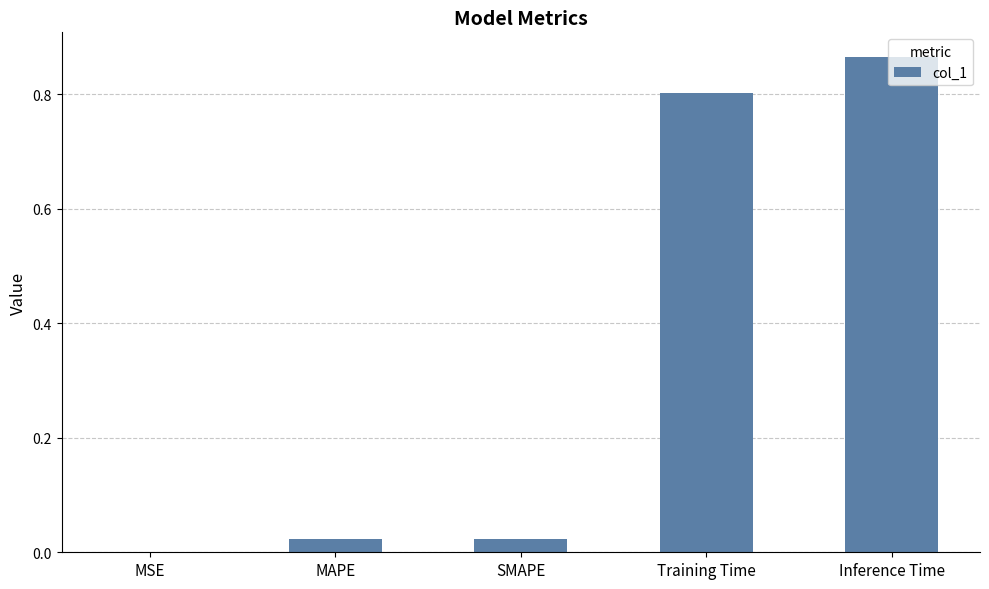

What is the sum of the values at Training Time and Inference Time?

1.7